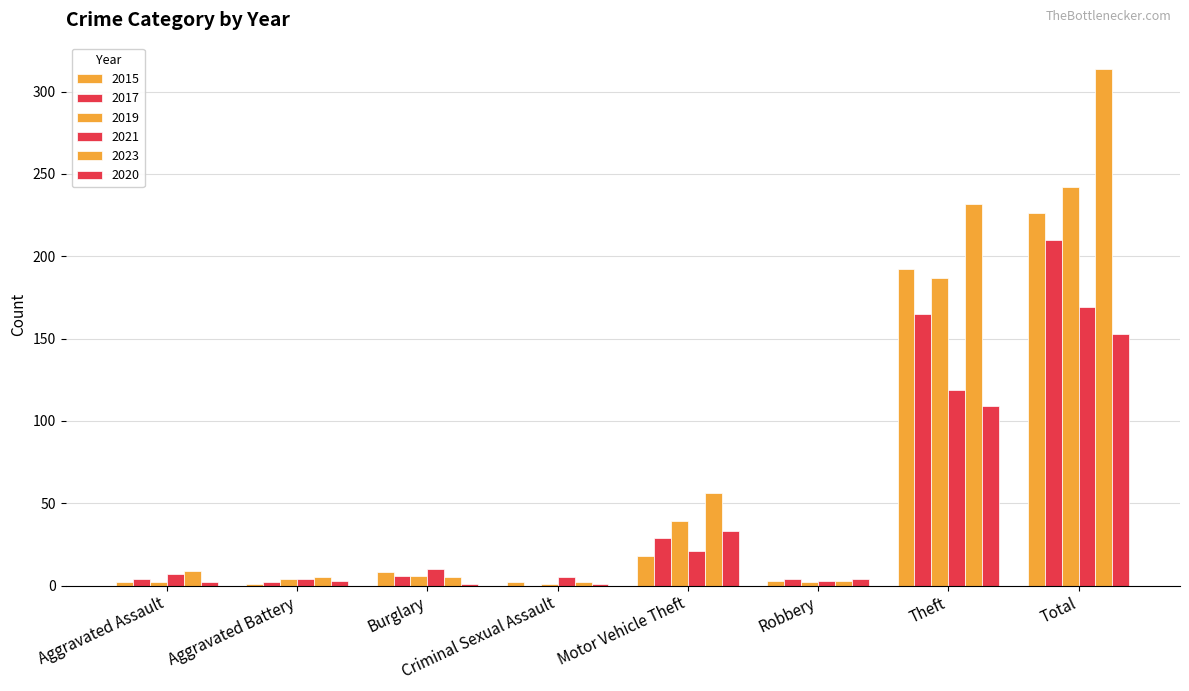

Between Robbery and Burglary, which is larger?

Burglary